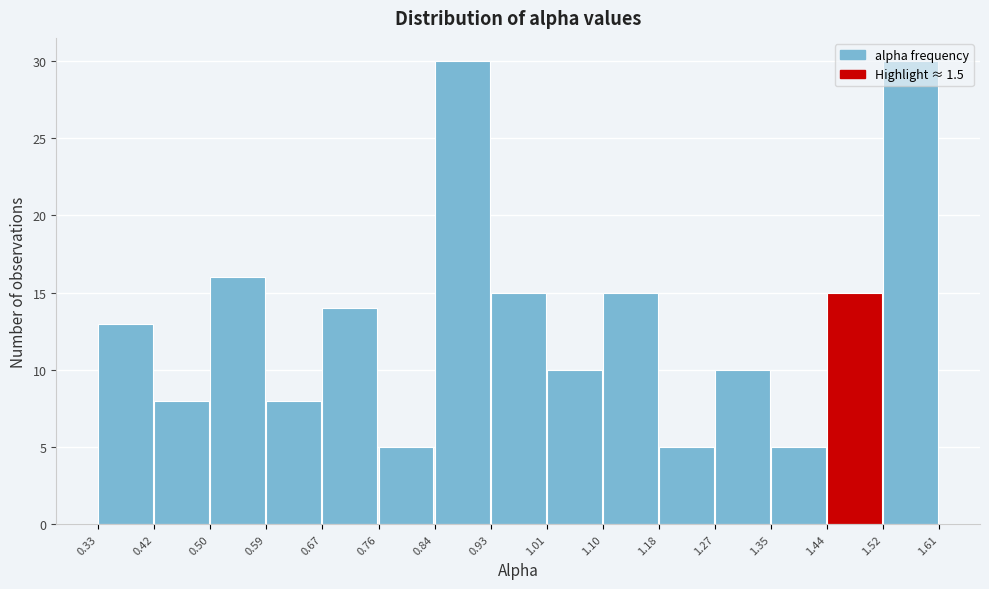

Reading left to right, list every bar in this chart as the range it spans on the x-axis followed by its height. The values are not printed on the chart, so give them approximately, as read against the axis.

0.33 to 0.42: 13
0.42 to 0.50: 8
0.50 to 0.59: 16
0.59 to 0.67: 8
0.67 to 0.76: 14
0.76 to 0.84: 5
0.84 to 0.93: 30
0.93 to 1.01: 15
1.01 to 1.10: 10
1.10 to 1.18: 15
1.18 to 1.27: 5
1.27 to 1.35: 10
1.35 to 1.44: 5
1.44 to 1.52: 15
1.52 to 1.61: 30